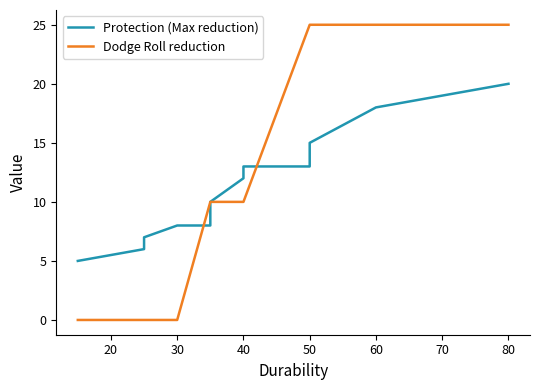

How many distinct data groups are displayed?

2